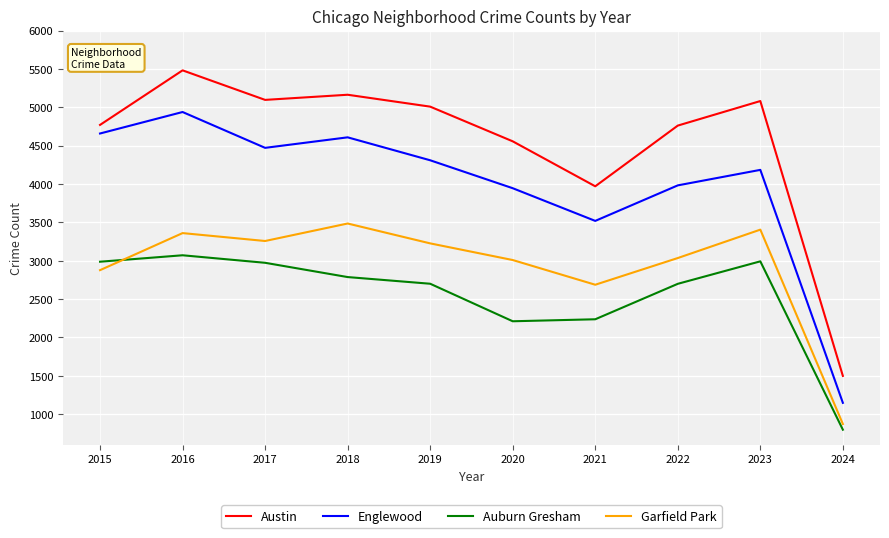

Does the chart have visible grid lines?

Yes